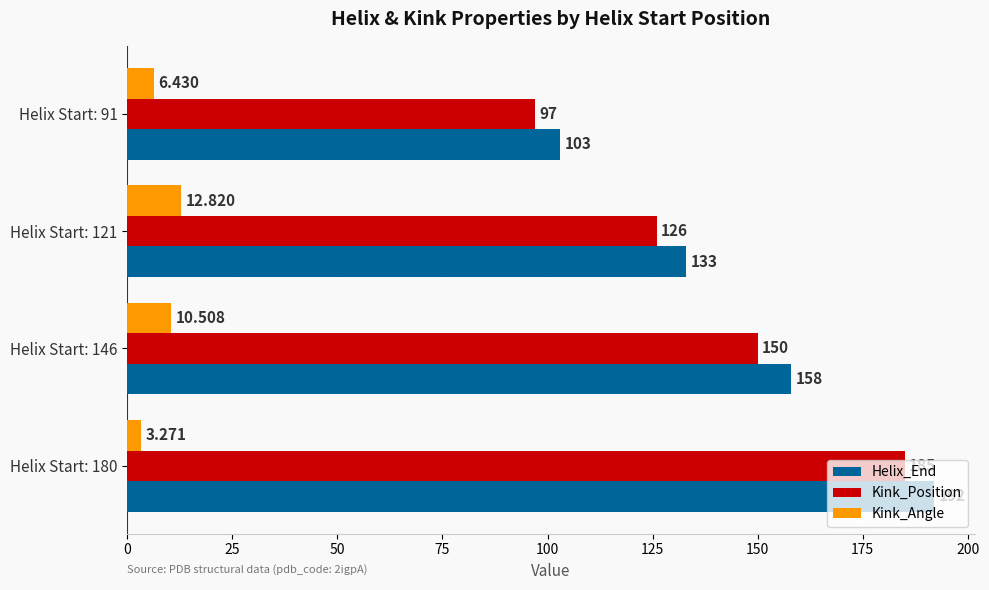

What is the sum of all Helix_End values?

586.0